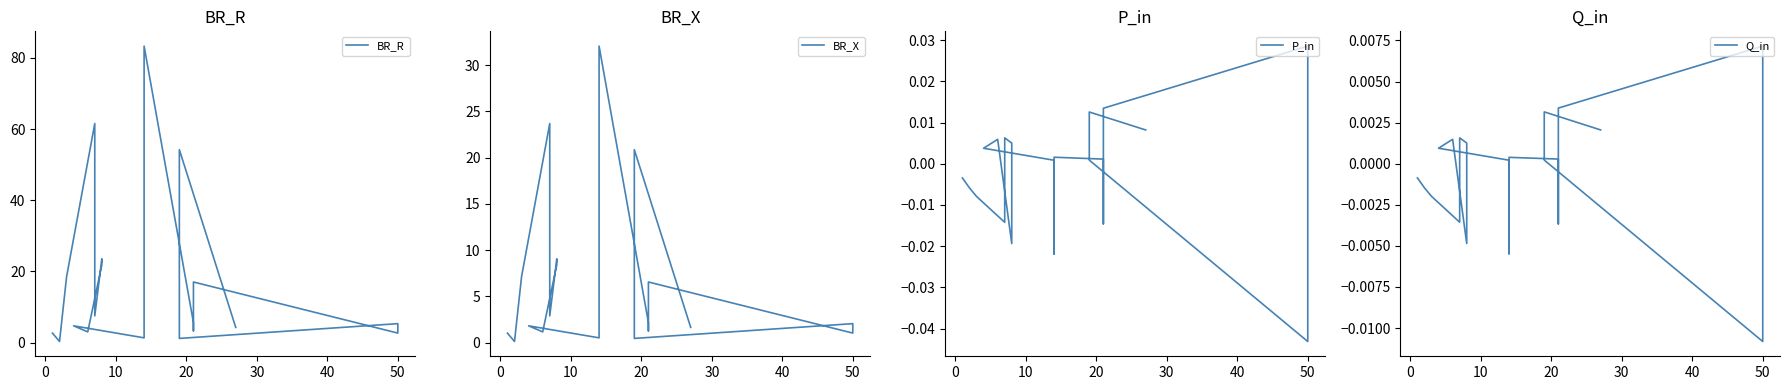

Does the chart display data point markers on the line(s)?

No